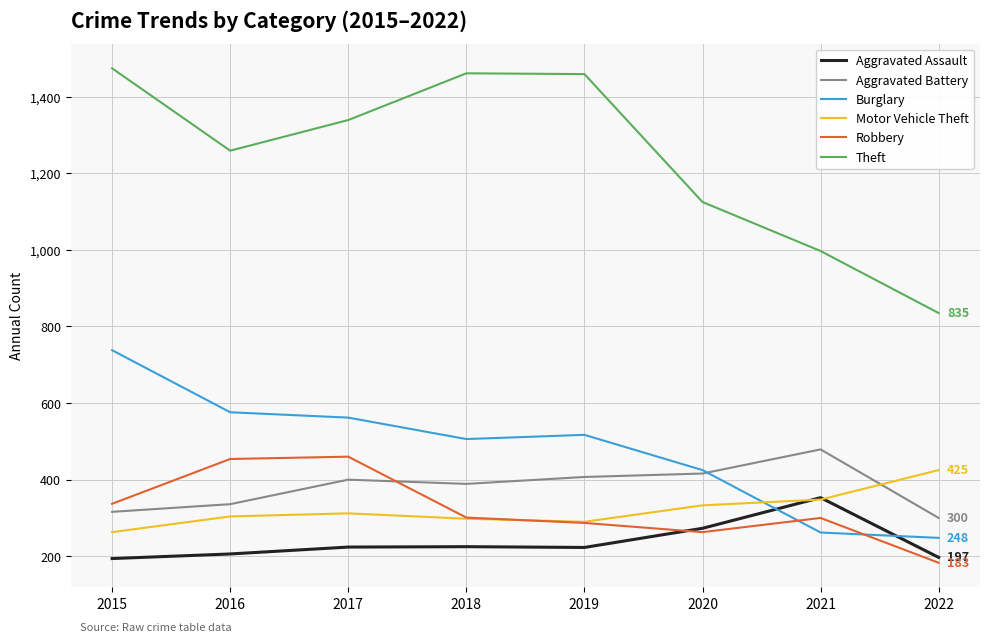

In Theft, how many points are lower than both neighbors (excluding endpoints)?

1